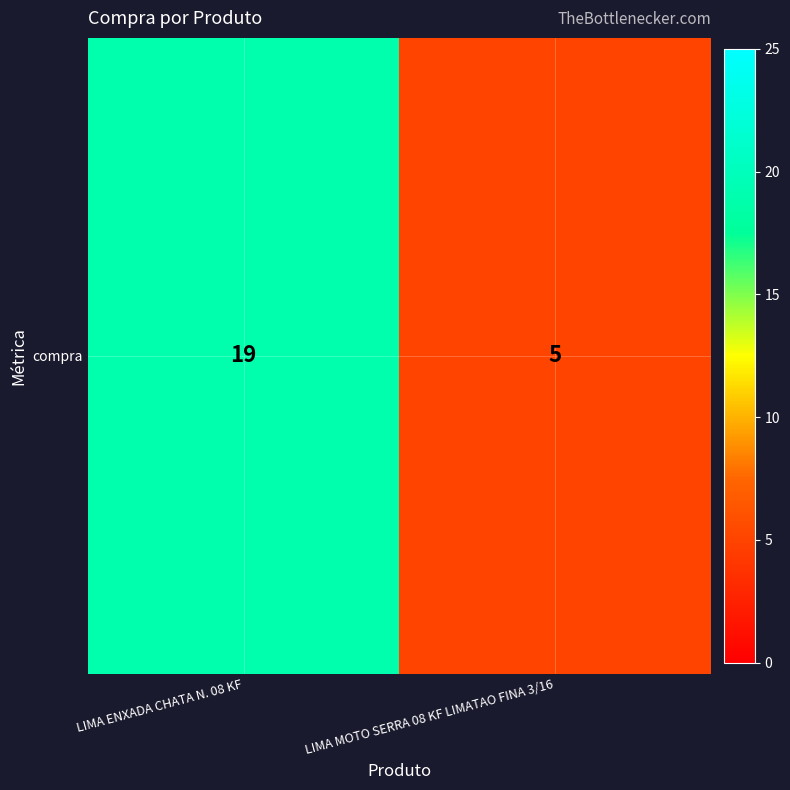

Reading right to left, transcribe all the data shown in this chart.

LIMA MOTO SERRA 08 KF LIMATAO FINA 3/16=5	LIMA ENXADA CHATA N. 08 KF=19